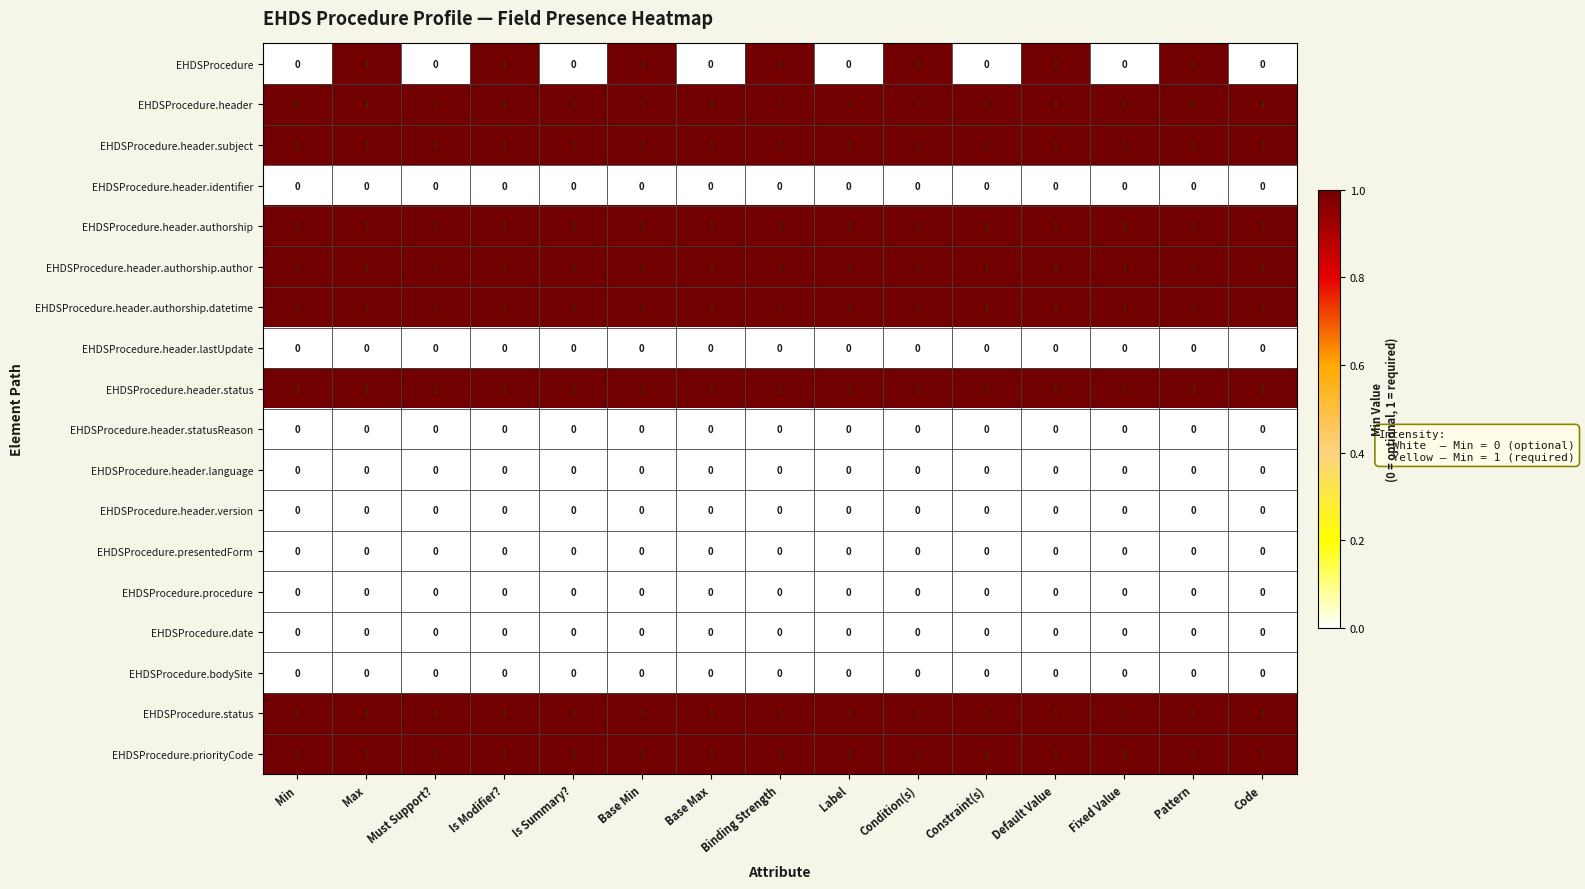

At how many categories does at least one series exceed 0?

15